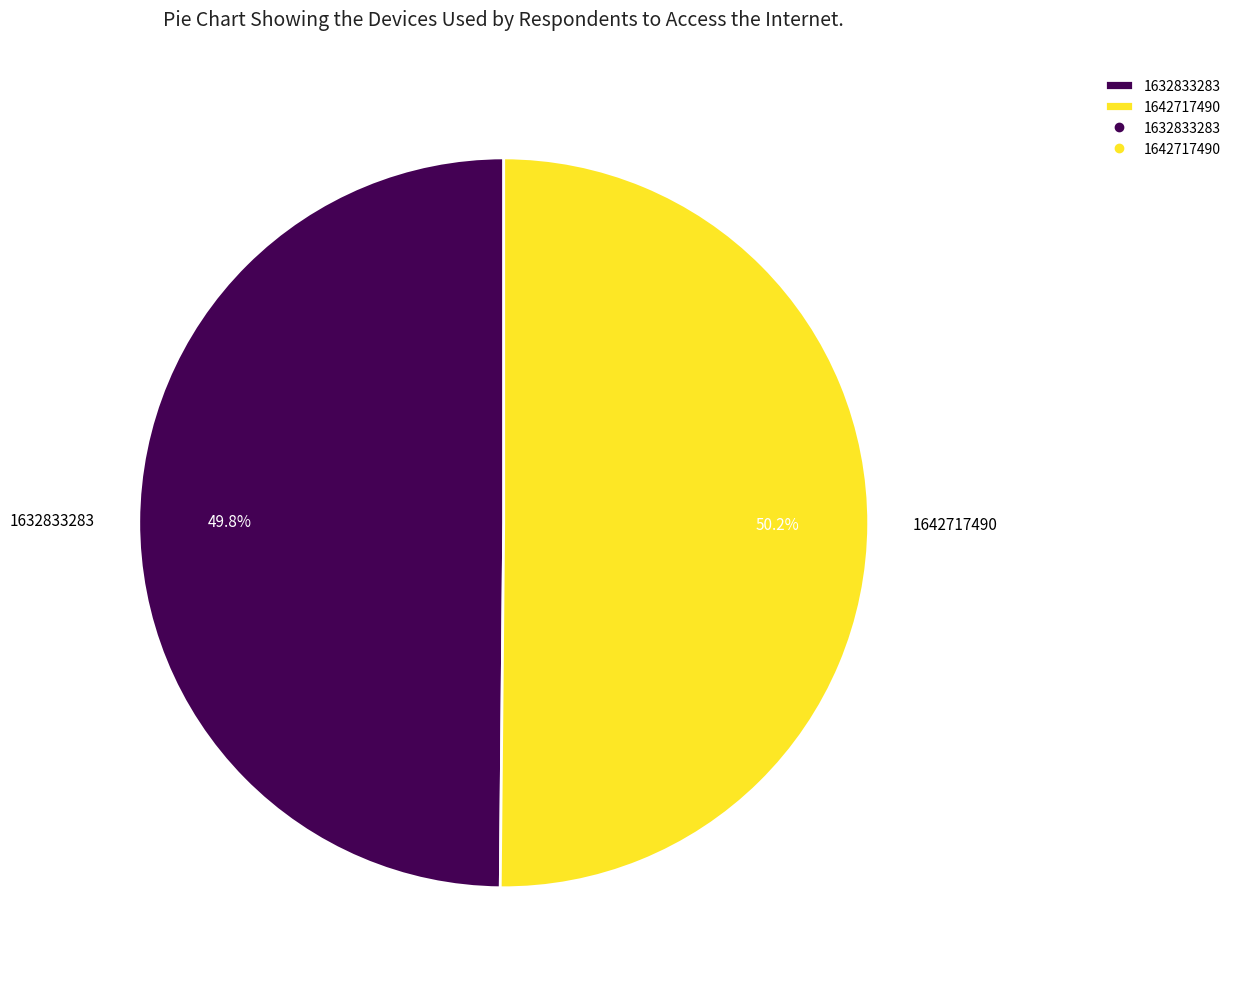

How many segments does this pie chart have?

2